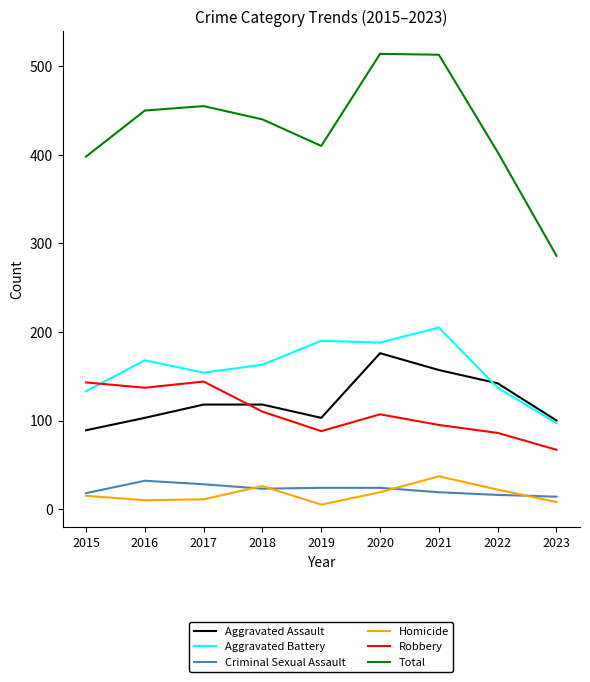

What is the highest value of the Total series?

514